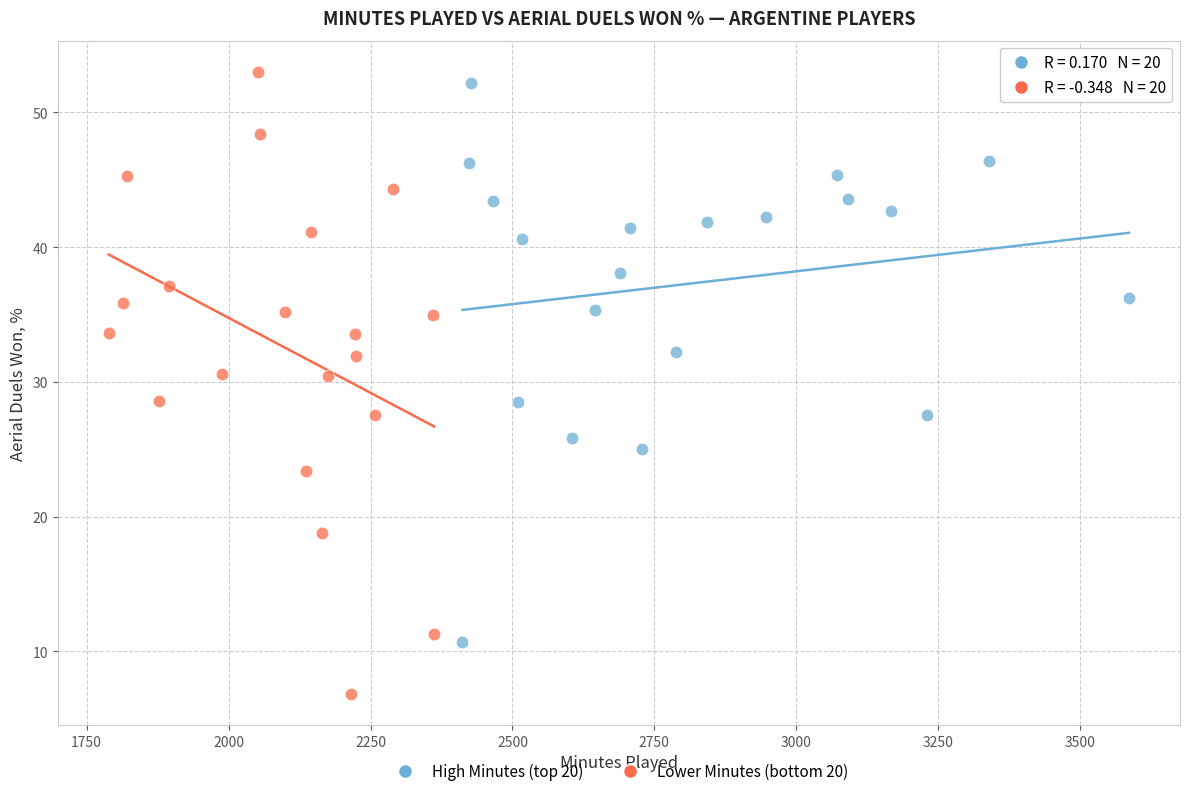

Which series has the widest spread of Y values?

Lower Minutes (bottom 20)